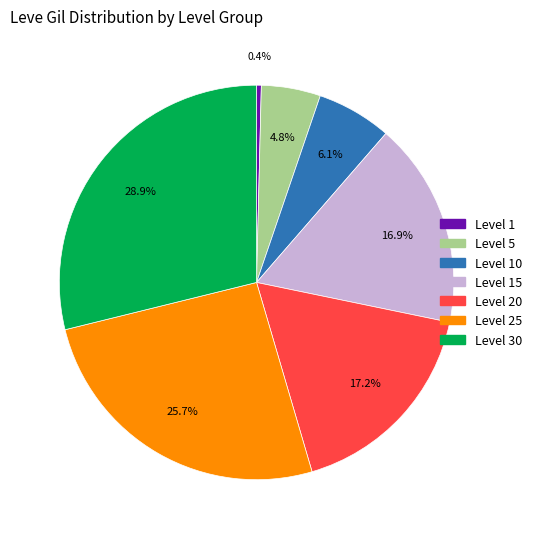

Does any single category account for the majority?

No